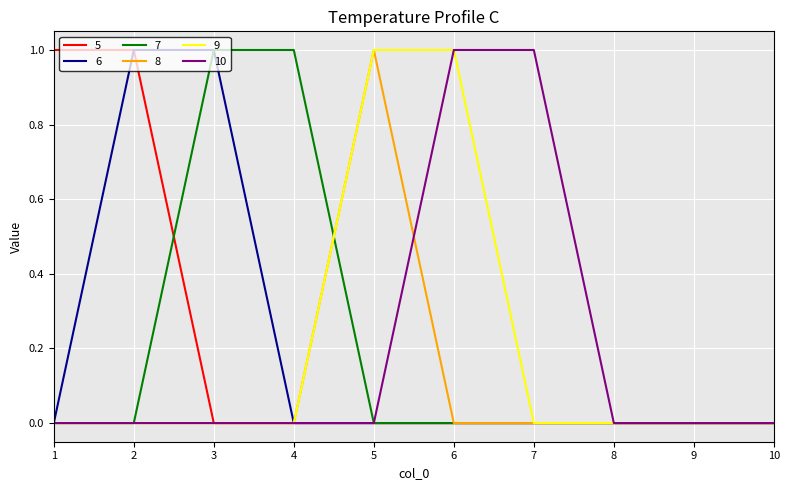

What are all the series names shown in the legend?

5, 6, 7, 8, 9, 10